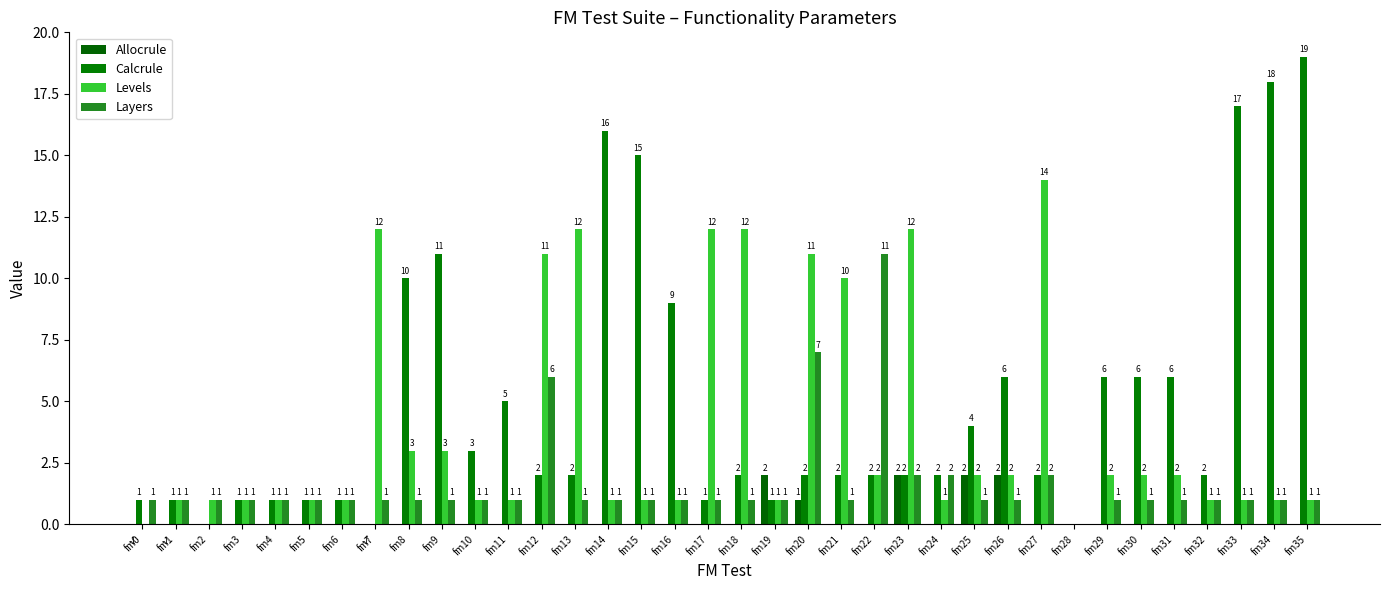

How many groups of bars are there?

36